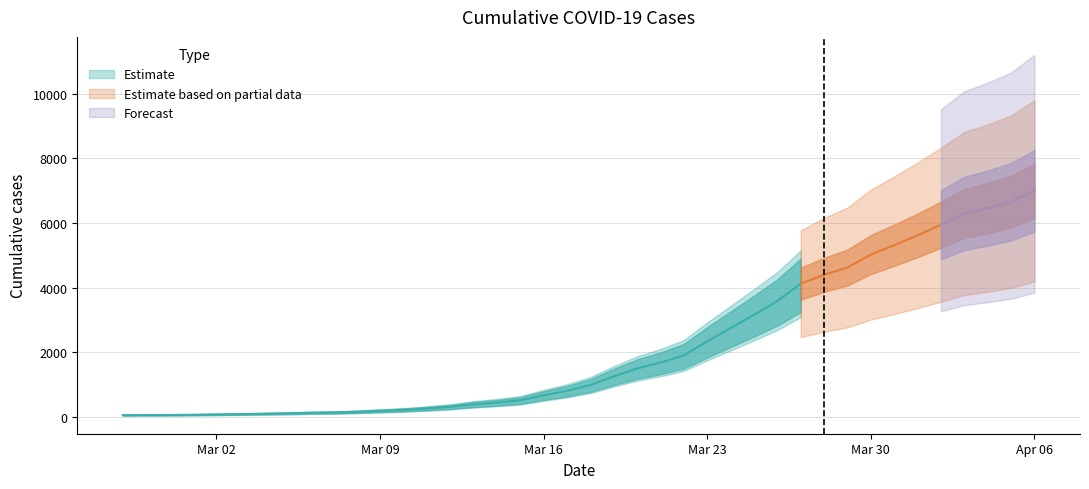

What is the sum of all values?

85677